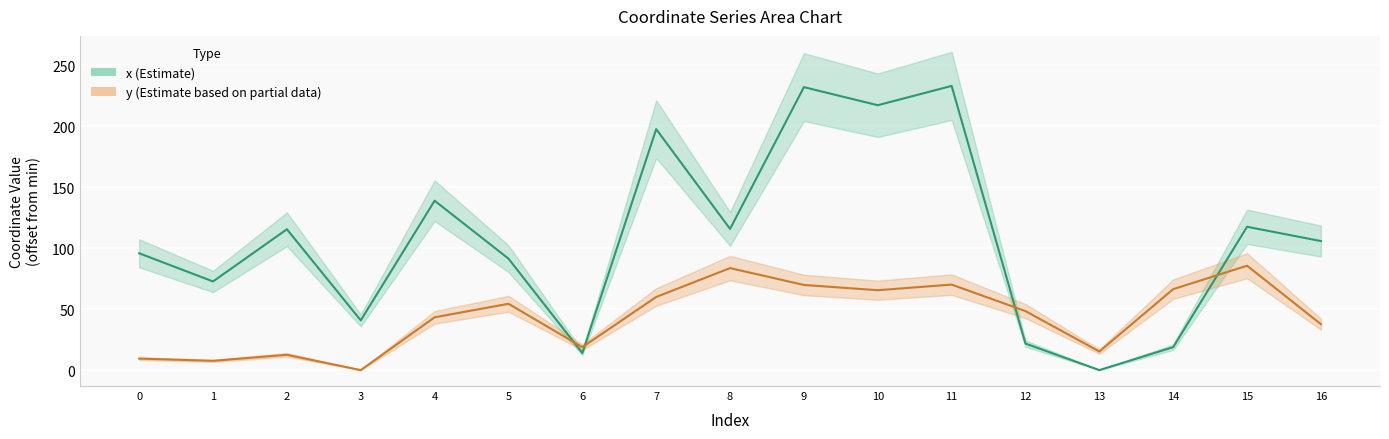

What is the difference between the maximum and second lowest values in the y (series) series?

78.1